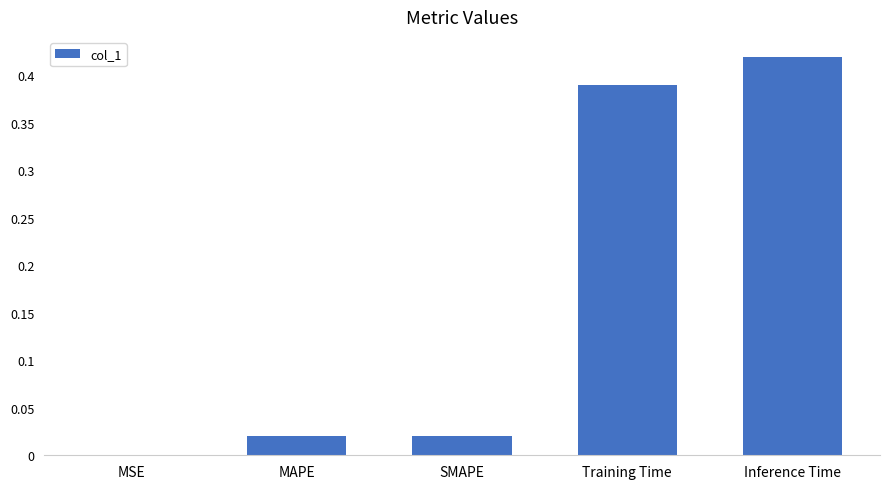

Is it true that the value at Inference Time is 0.7?

False